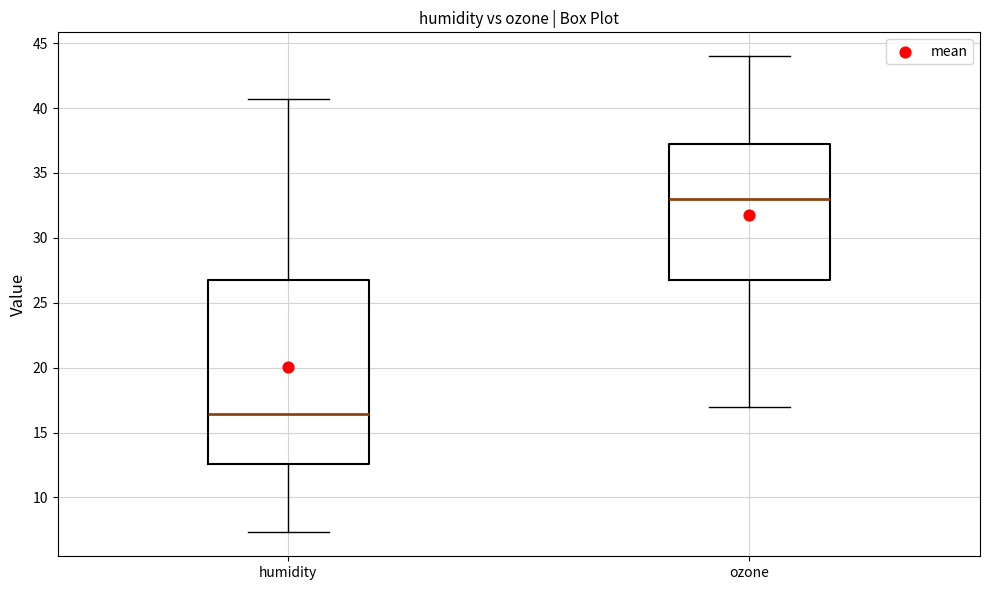

Reading left to right, transcribe this box plot: for each box, give where its median line is, the range the box spans, and where its two whiskers end, as read against the y-axis. The values are not printed on the chart, so give them approximately, as read against the axis.

humidity: median 16.5, box 12.5 to 27.0, whiskers 7.5 to 40.5
ozone: median 33.0, box 27.0 to 37.5, whiskers 17.0 to 44.0